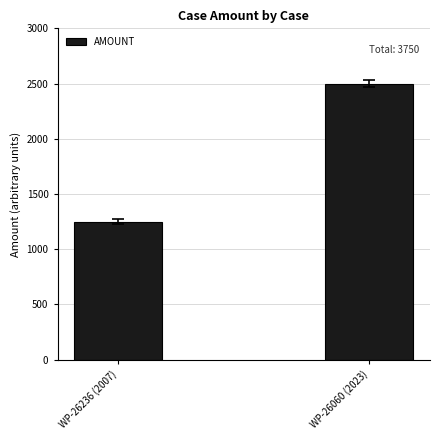

What is the change in value from WP-26236 (2007) to WP-26060 (2023)?

+1250